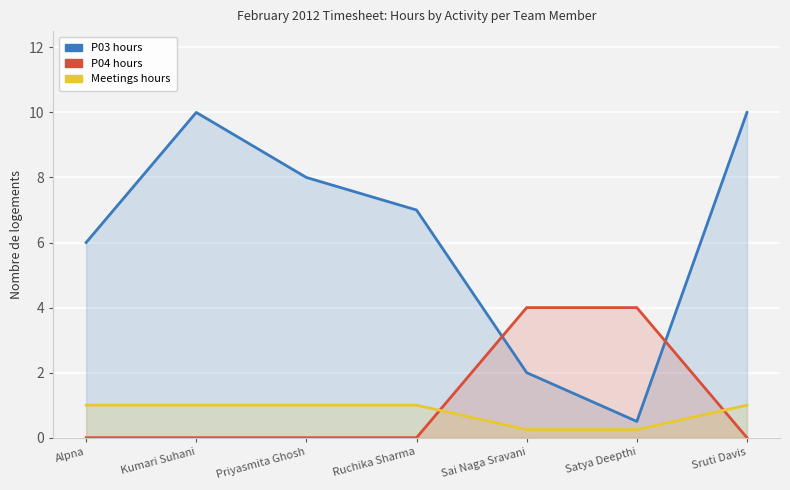

What value does the P03 hours series have at Priyasmita Ghosh?

8.0